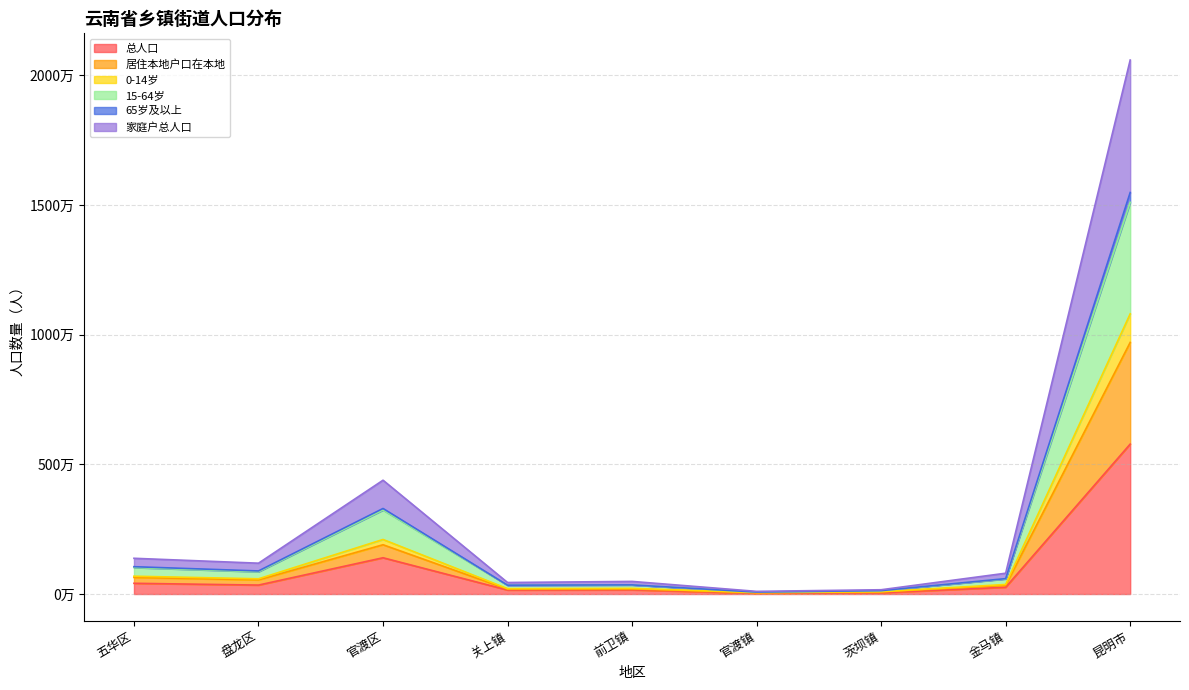

What is the value of the 0-14岁 point at the 2nd from the left?

544773